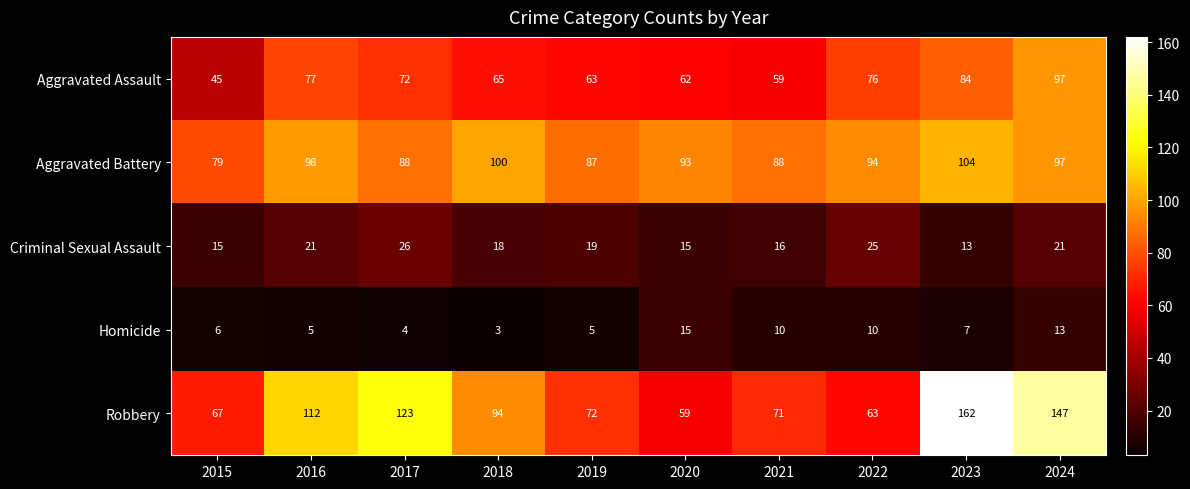

At 2023, list the series in order from smallest to largest.

Homicide, Criminal Sexual Assault, Aggravated Assault, Aggravated Battery, Robbery